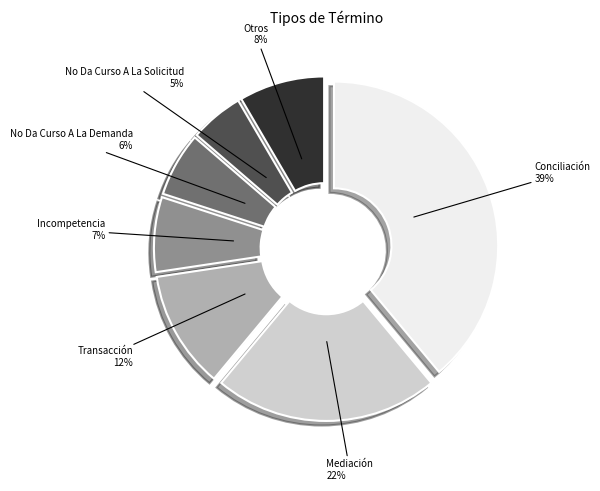

What is the ratio of the value at Conciliación to the value at Mediación?

1.8